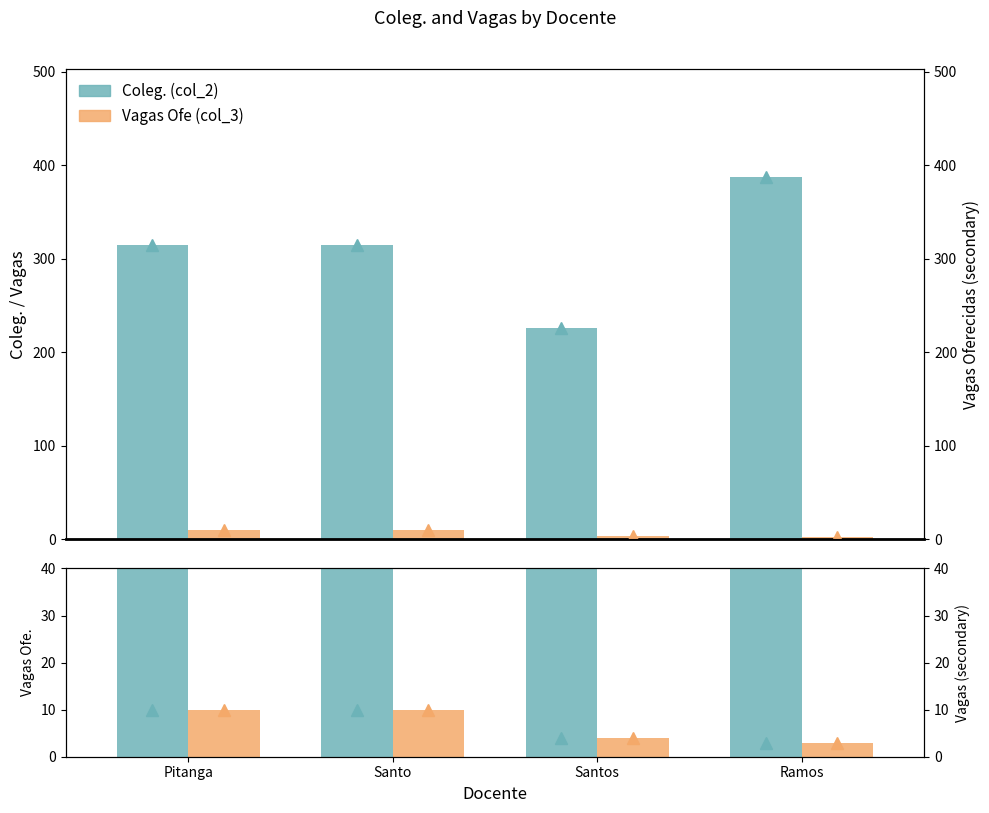

At which category is the sum across all series the highest?

Ramos